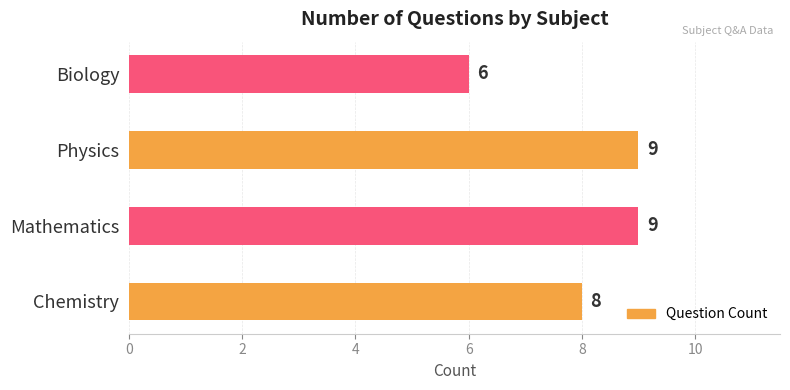

Reading bottom to top, extract all data points from this chart.

Chemistry=8	Mathematics=9	Physics=9	Biology=6